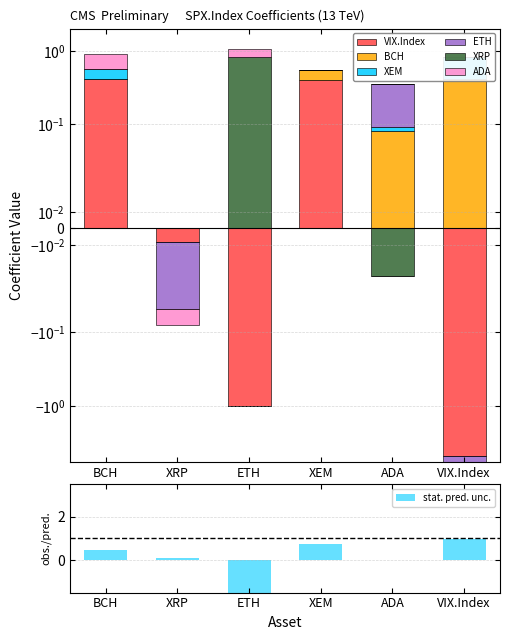

The value of XRP at ETH is 0.5. True or false?

False